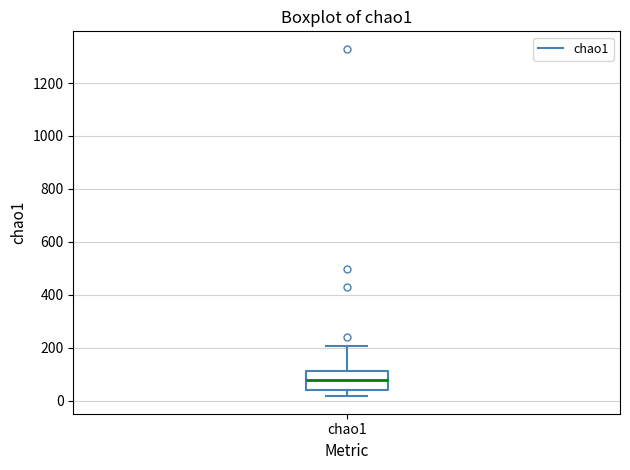

Read this box plot against the y-axis: the position of the median line, the range covered by the box, and the ends of both whiskers. The values are not printed on the chart, so give them approximately, as read against the axis.

median 80, box 40 to 120, whiskers 20 to 200